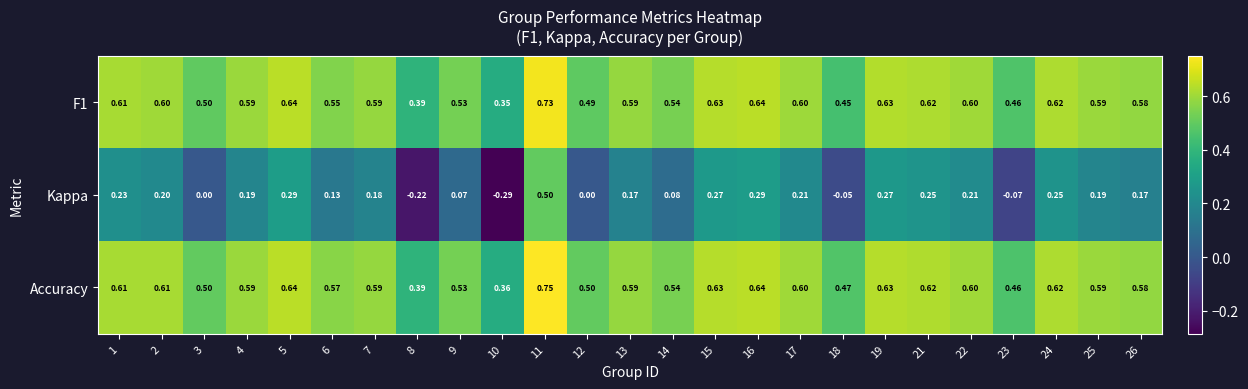

Count the number of categories in the chart.

25